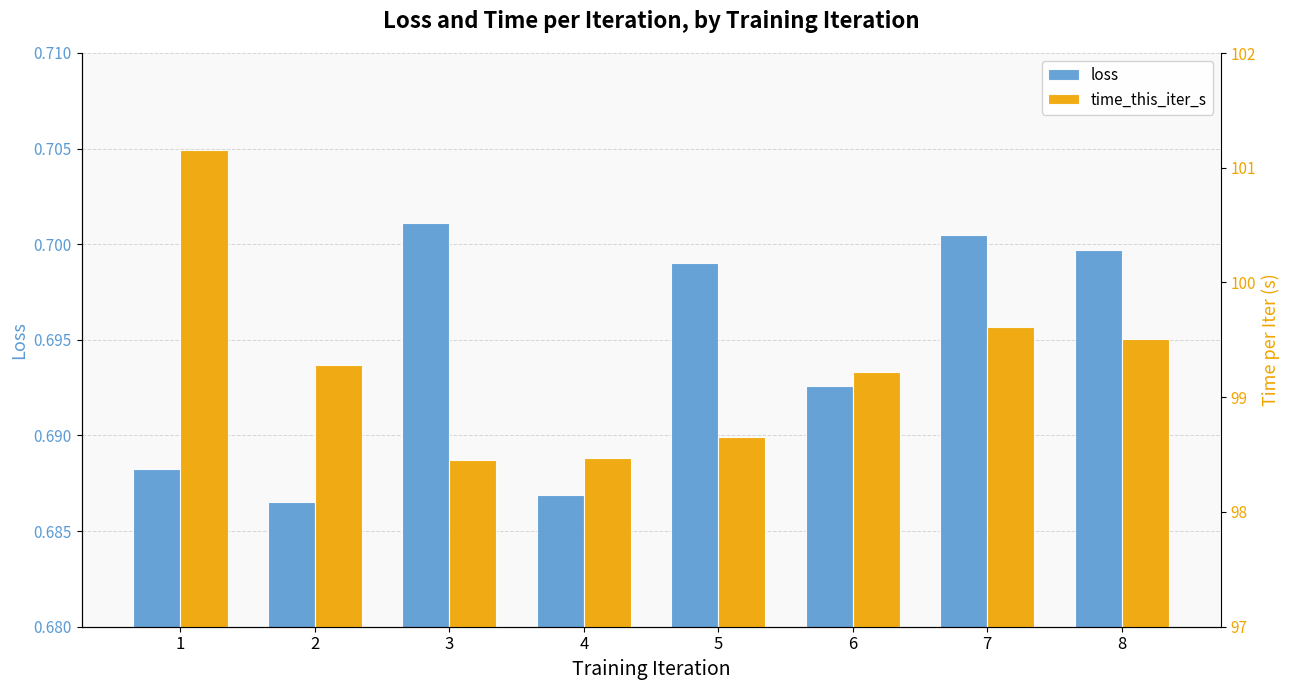

The value of loss at 4 is 0.7. True or false?

True